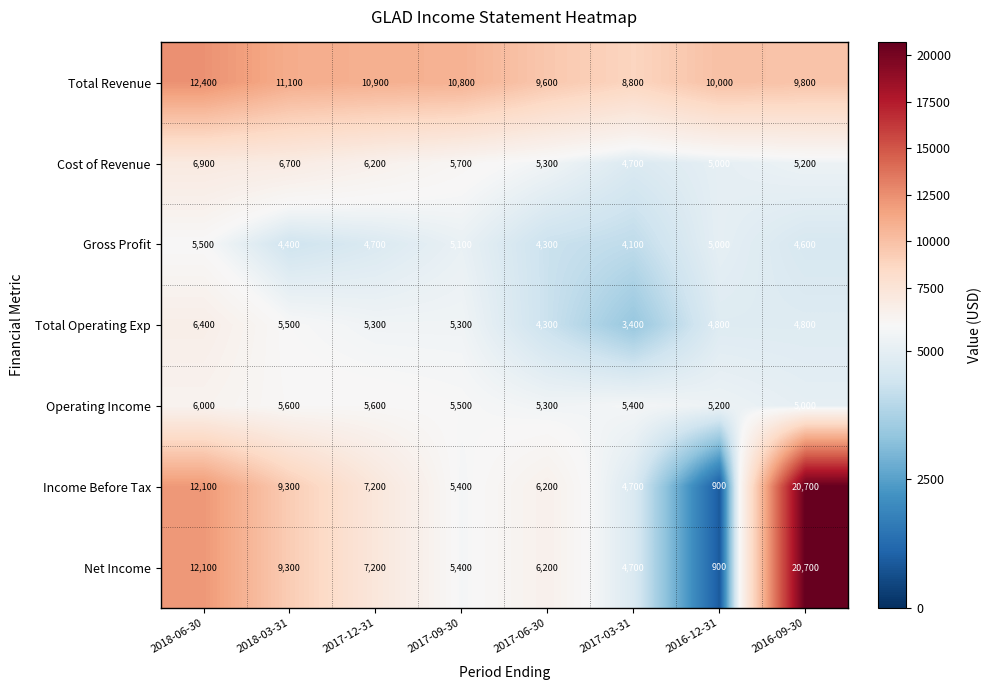

Which series changed the most between 2017-09-30 and 2017-03-31?

Total Revenue